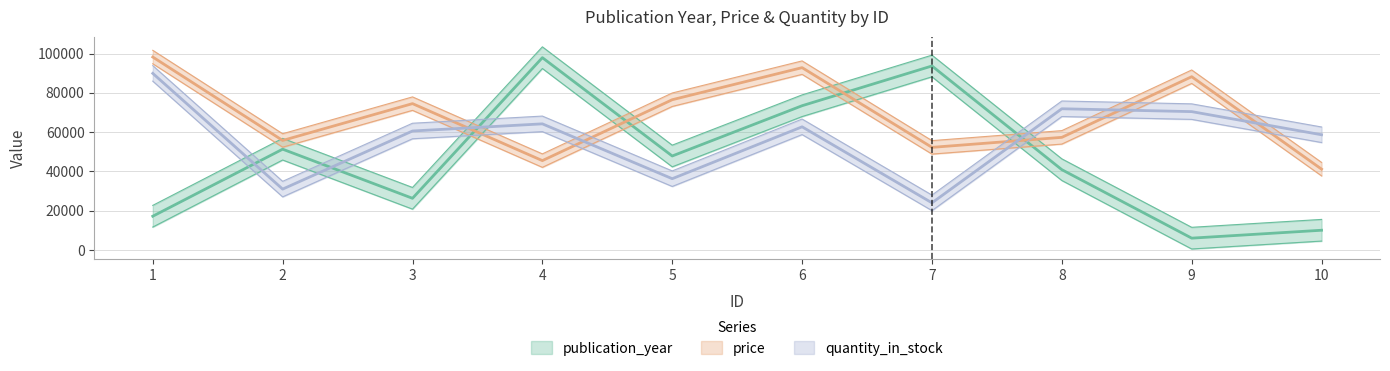

The price series shows 25648 at 1. True or false?

False